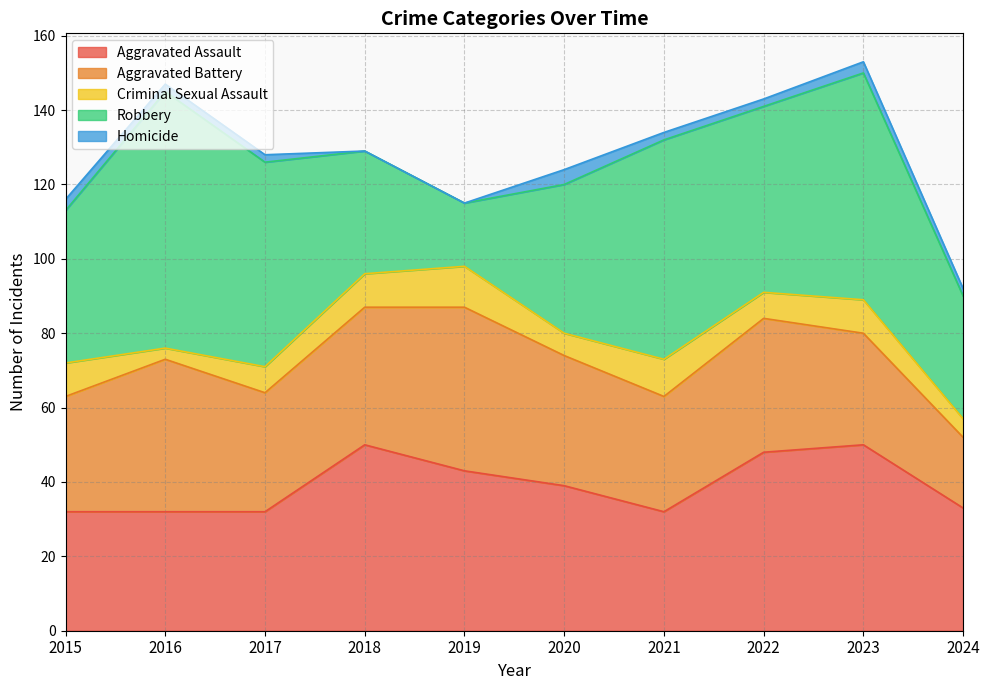

At how many categories does at least one series exceed 4?

10